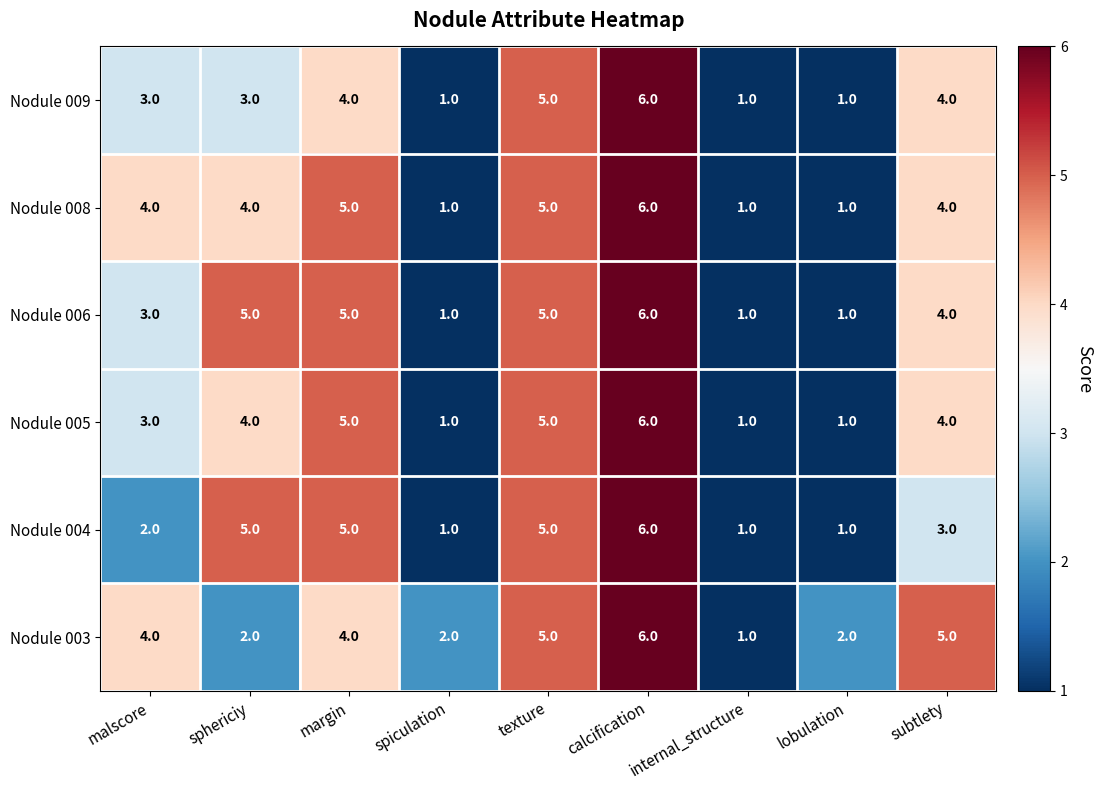

What is the difference between the Nodule 004 values at internal_structure and calcification?

5